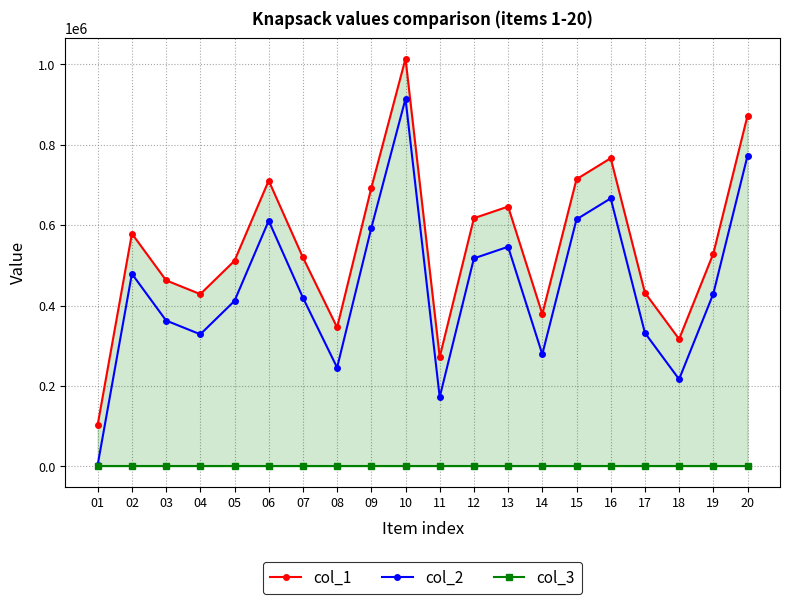

How many distinct data groups are displayed?

3